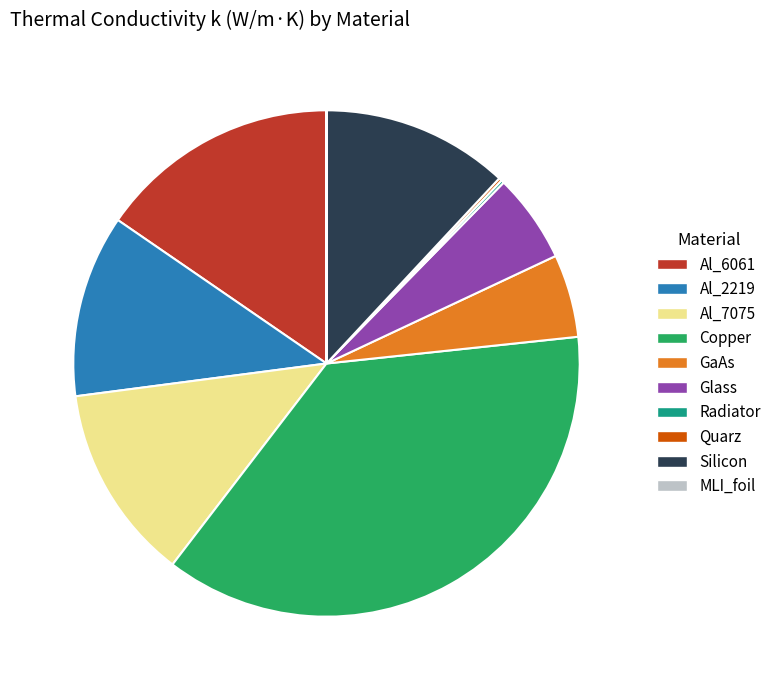

Is Copper the majority of the pie?

No